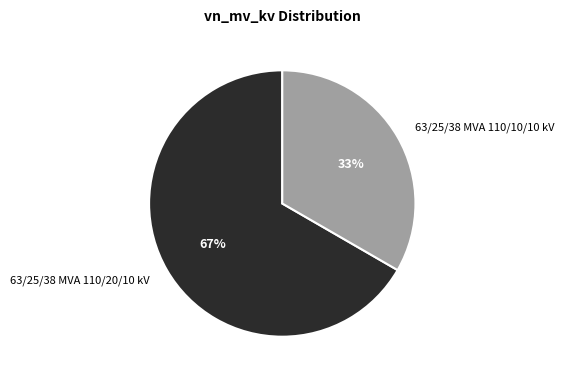

Which has a higher value, 63/25/38 MVA 110/20/10 kV or 63/25/38 MVA 110/10/10 kV?

63/25/38 MVA 110/20/10 kV